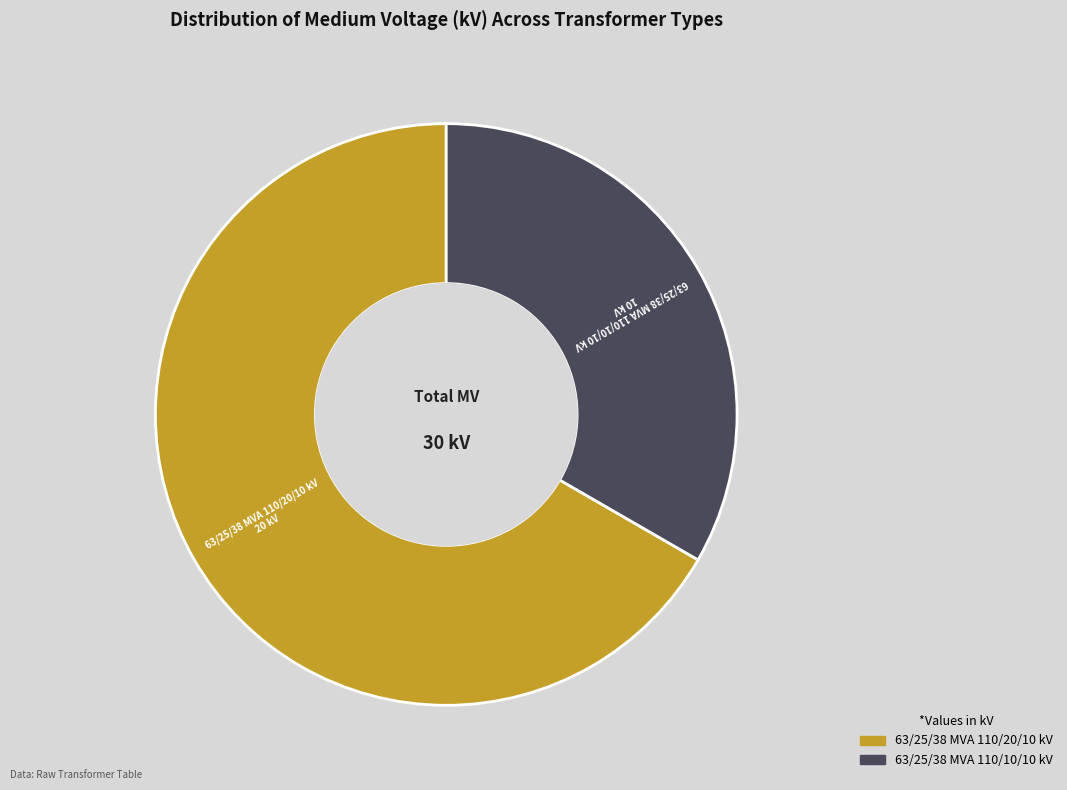

Approximately how many times larger is the value at 63/25/38 MVA 110/10/10 kV compared to 63/25/38 MVA 110/20/10 kV?

0.5